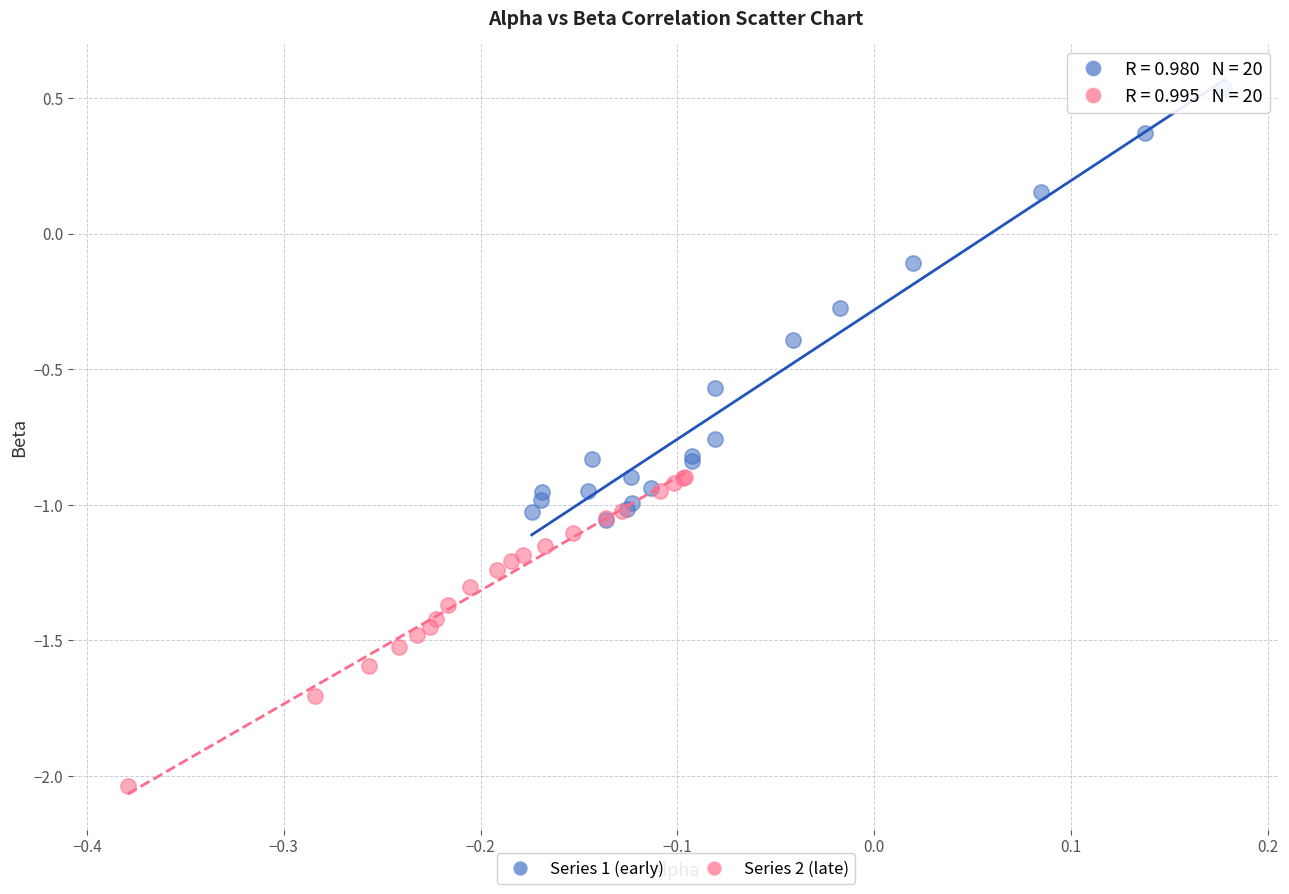

Which series contains the highest Y value?

Series 1 (early)